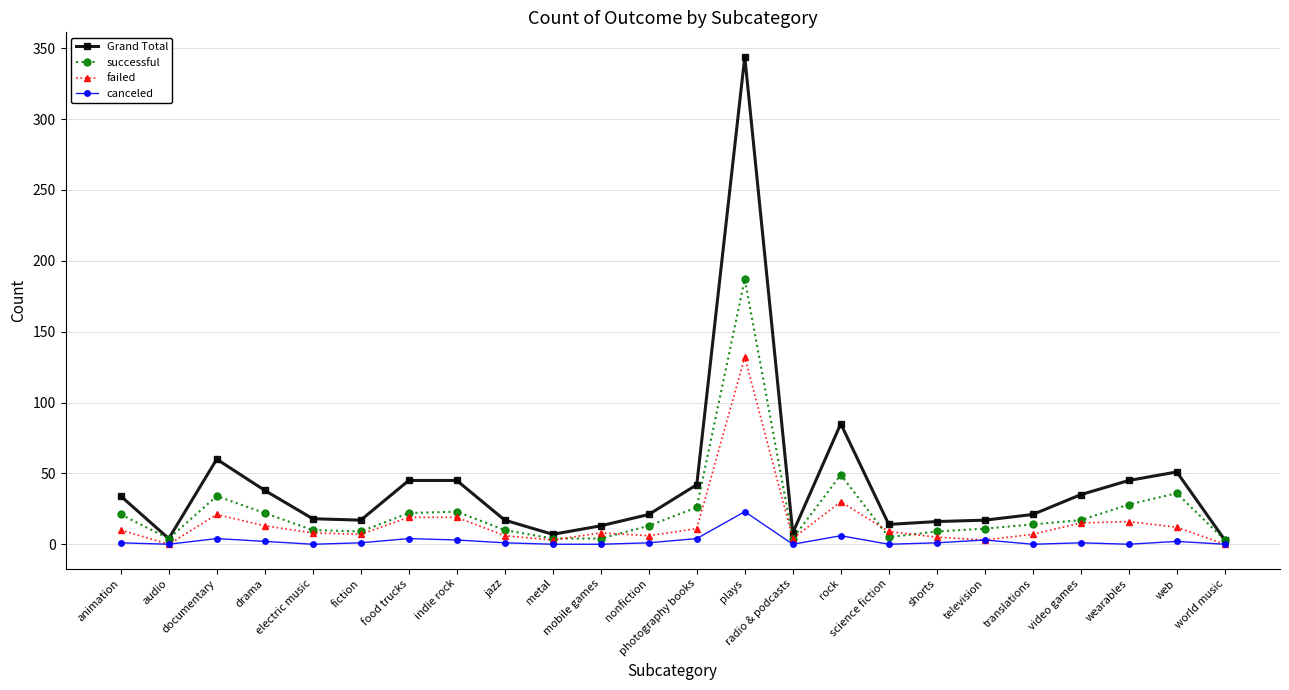

At nonfiction, list the series in order from largest to smallest.

Grand Total, successful, failed, canceled